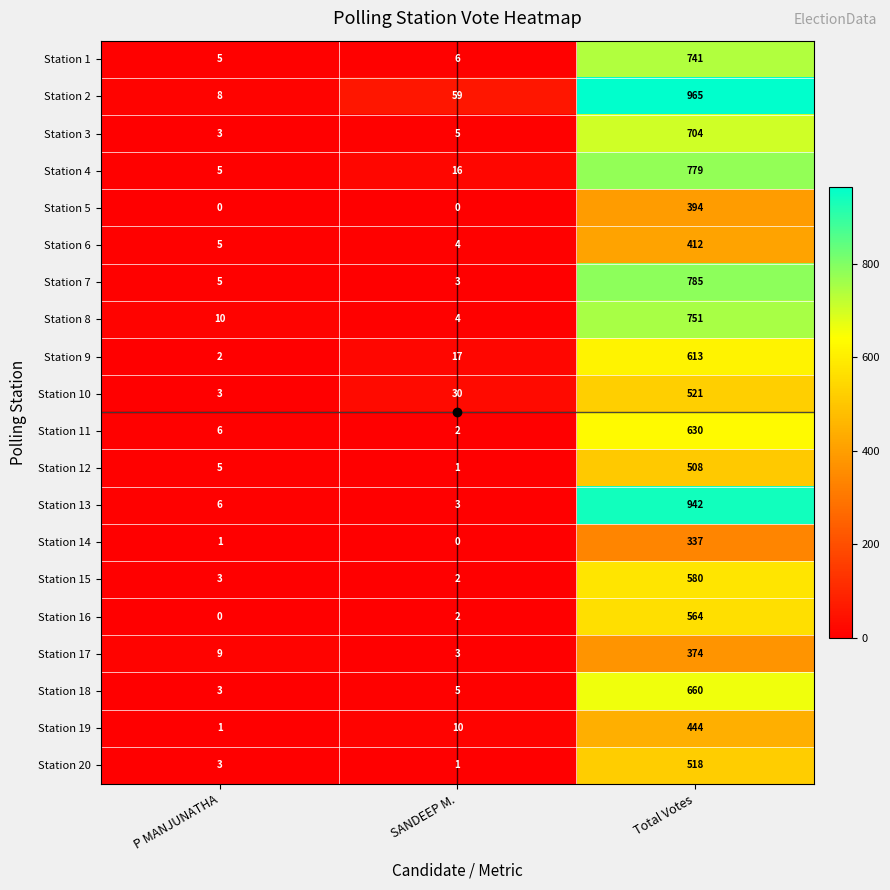

Which series has the largest total across all categories?

Station 2